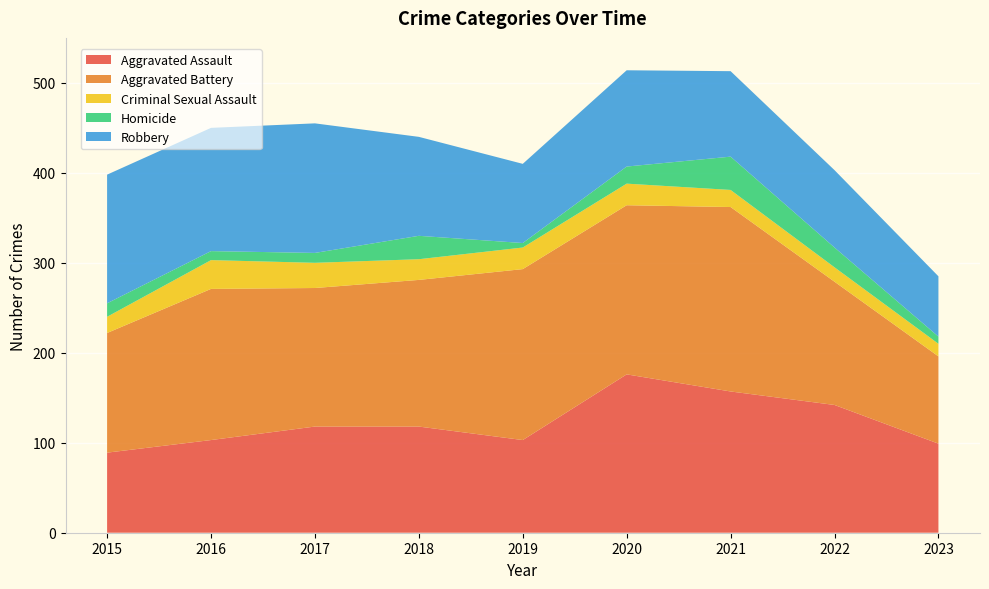

Reading left to right, what are all the values shown in this chart?

Aggravated Assault: 2015=89	2016=103	2017=118	2018=118	2019=103	2020=176	2021=157	2022=142	2023=99
Aggravated Battery: 2015=133	2016=168	2017=154	2018=163	2019=190	2020=188	2021=205	2022=137	2023=97
Criminal Sexual Assault: 2015=18	2016=32	2017=28	2018=23	2019=24	2020=24	2021=19	2022=16	2023=14
Homicide: 2015=15	2016=10	2017=11	2018=26	2019=5	2020=19	2021=37	2022=22	2023=8
Robbery: 2015=143	2016=137	2017=144	2018=110	2019=88	2020=107	2021=95	2022=86	2023=67